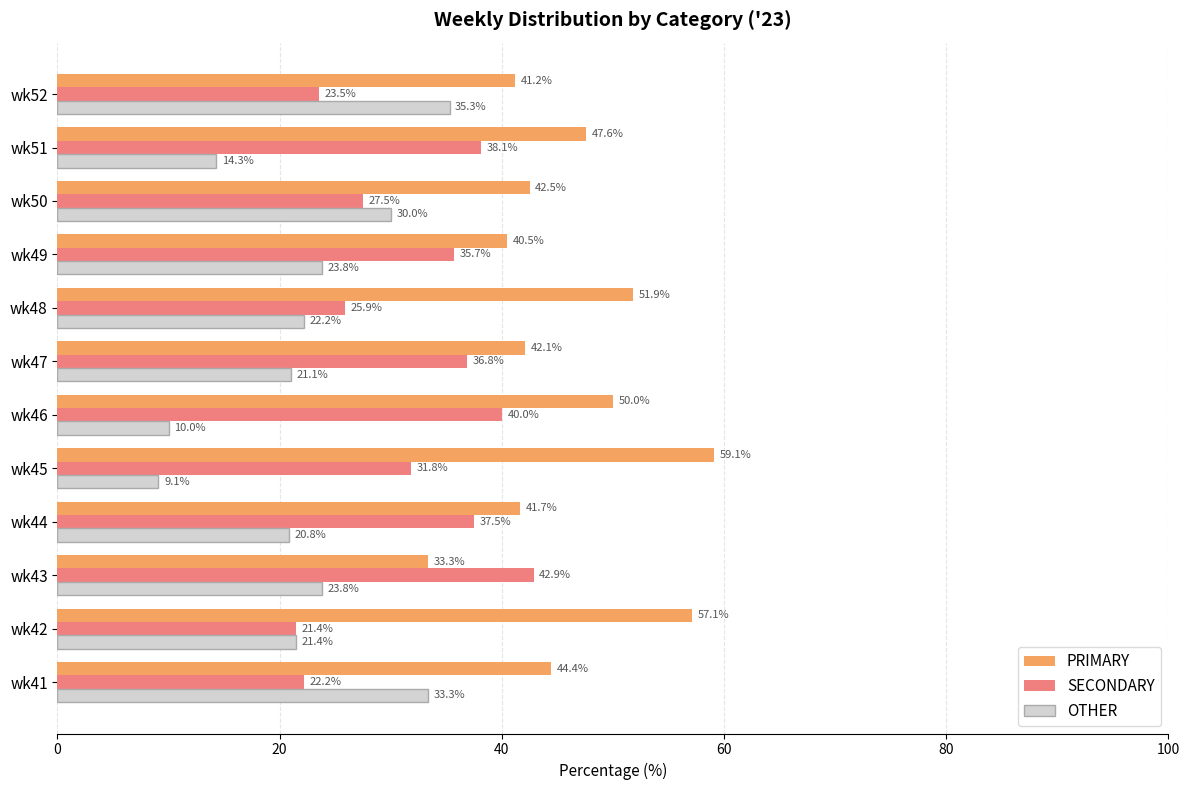

What is the total value across all series at wk46?

100.0